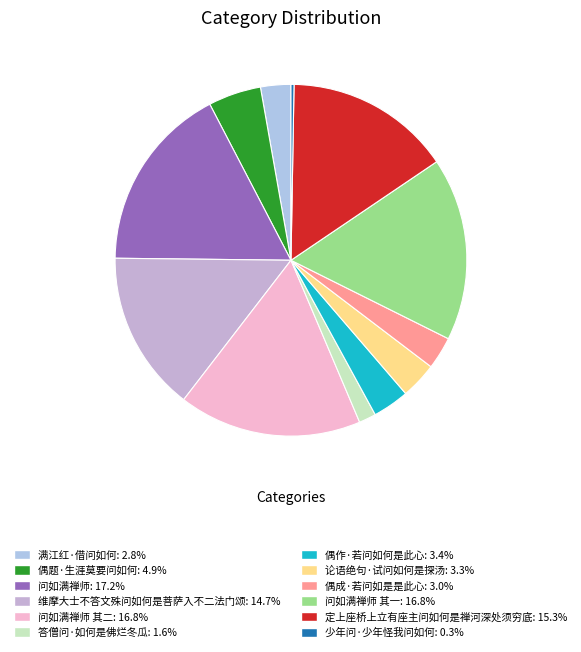

How many segments does this pie chart have?

12